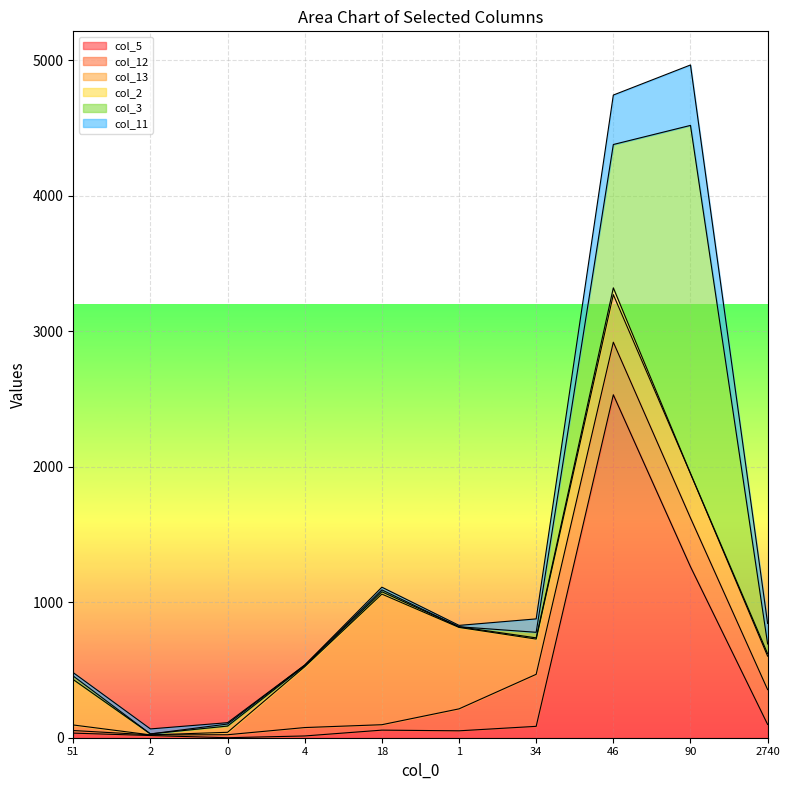

At how many categories does at least one series exceed 1589?

2